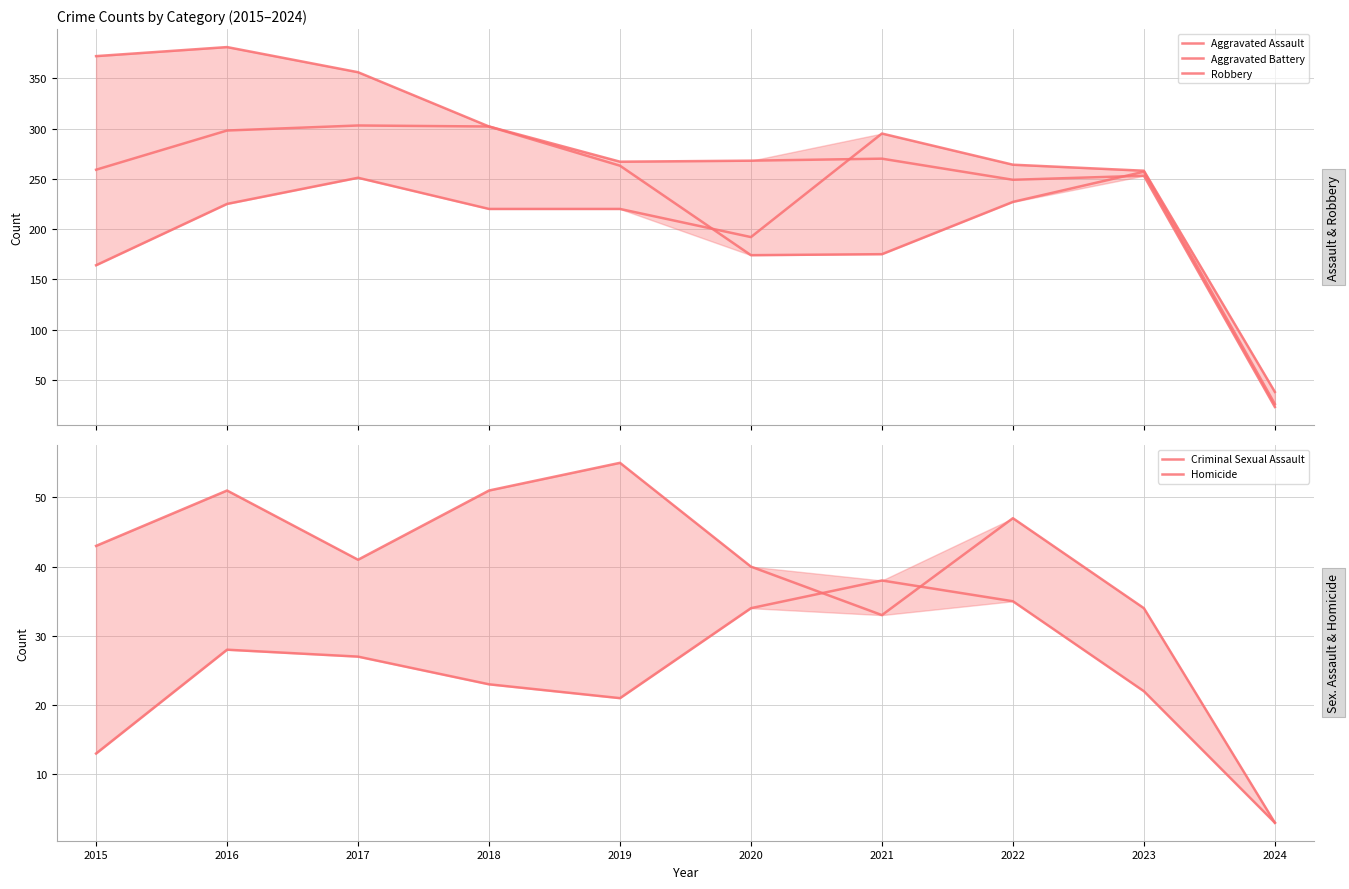

The value of Criminal Sexual Assault at 2021 is 45. True or false?

False